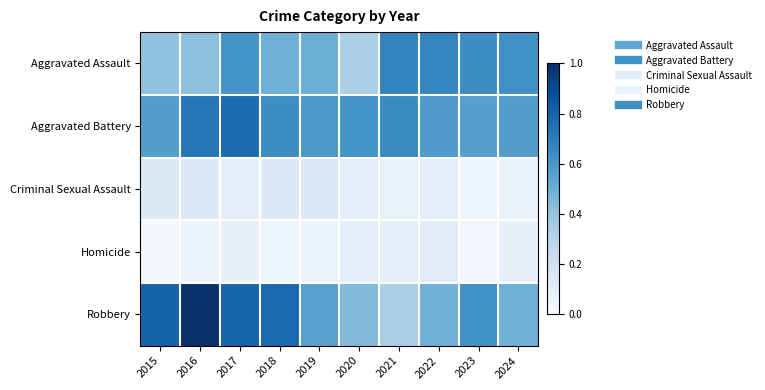

Which category has the lowest value across all series?

2015